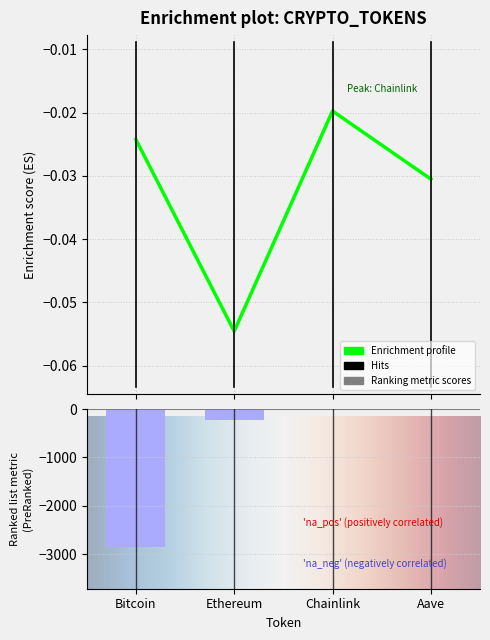

Which category has the highest value across all series?

Chainlink